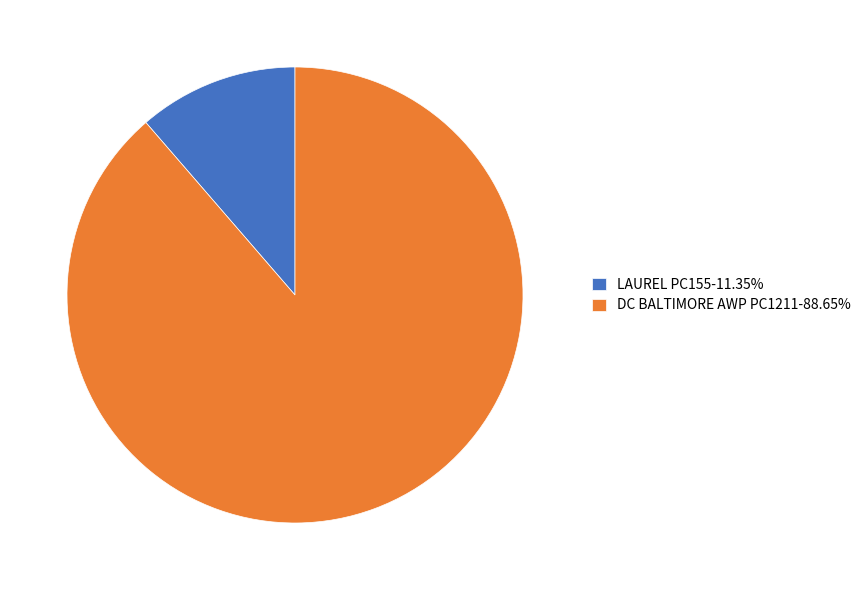

Between DC BALTIMORE AWP PC1211 and LAUREL PC155, which is larger?

DC BALTIMORE AWP PC1211